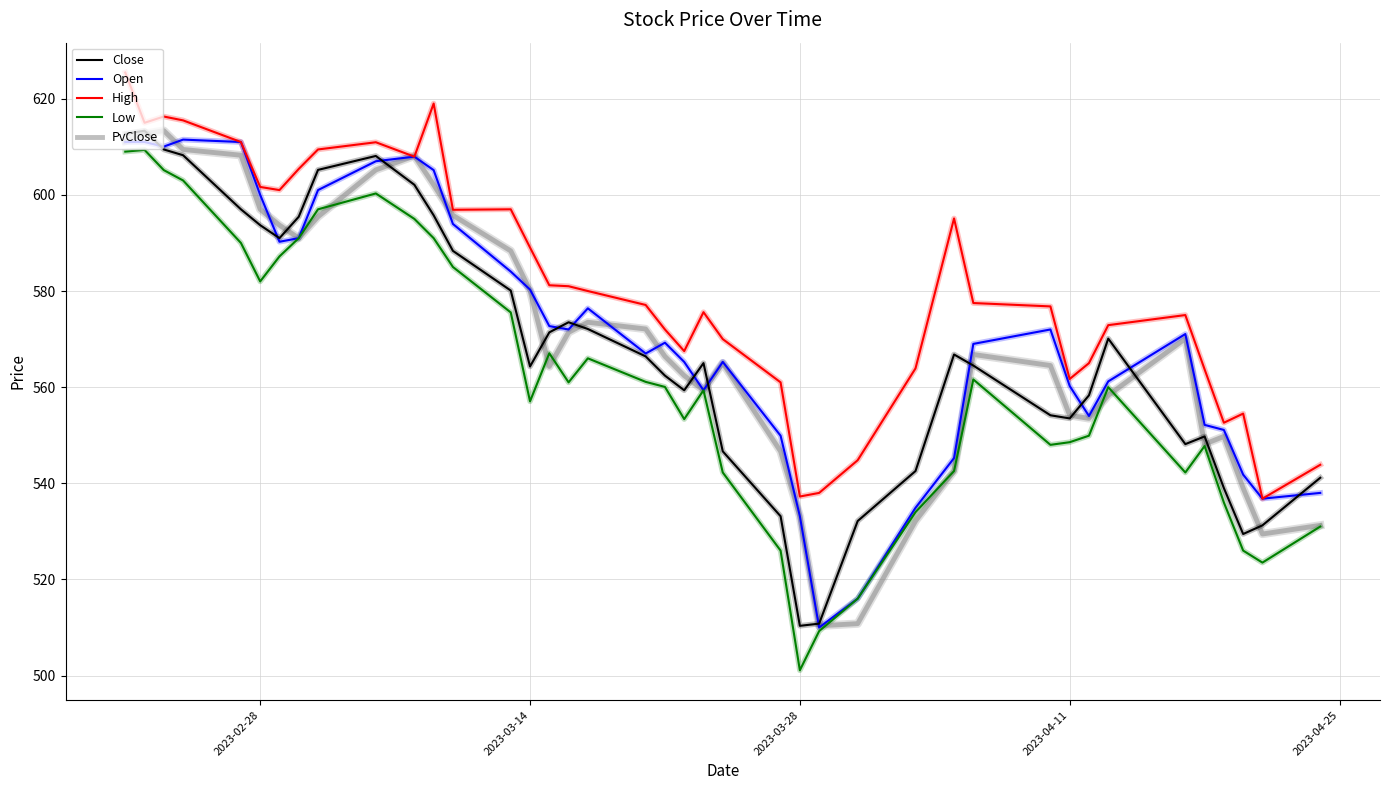

Which series has the largest total across all categories?

High